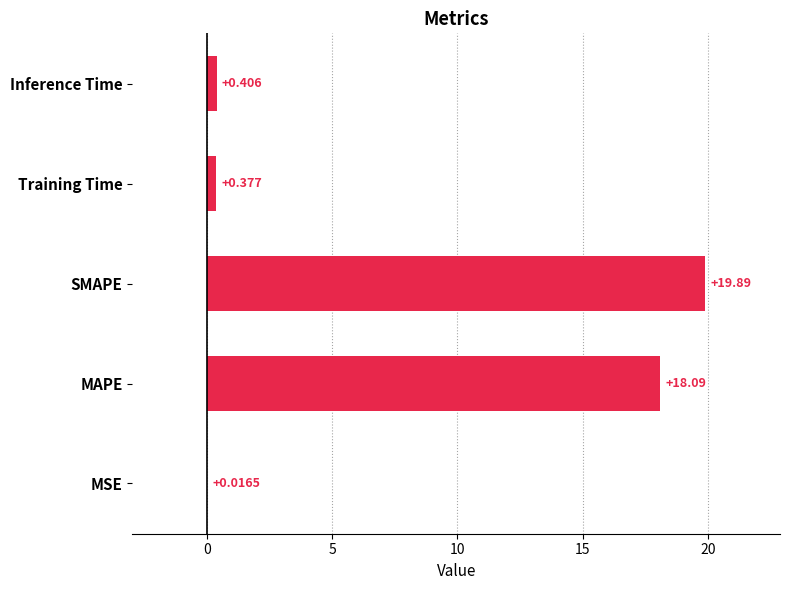

At which category does the chart reach its peak across all series?

SMAPE